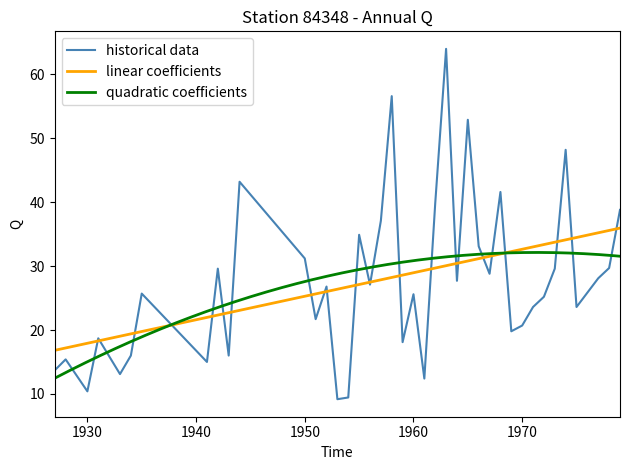

Reading left to right, transcribe all the data shown in this chart.

13.7	15.4	10.4	18.7	13.1	16.0	25.7	15.0	29.6	16.0	43.2	31.2	21.7	26.8	9.2	9.4	34.9	27.1	37.1	56.6	18.1	25.6	12.4	39.8	64.0	27.7	52.9	33.1	28.8	41.6	19.8	20.7	23.6	25.2	29.6	48.2	23.6	28.1	29.7	38.8